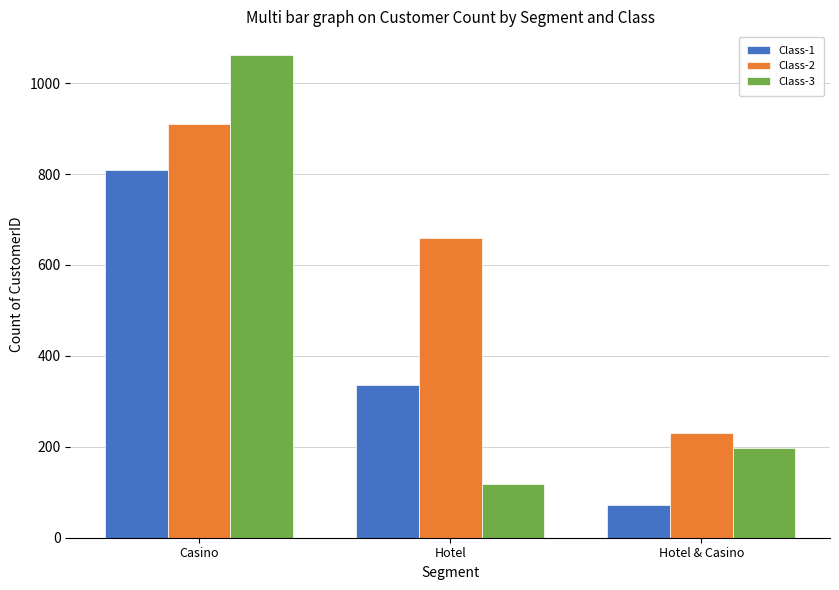

Rank the series by their maximum value, from highest to lowest.

Class-3, Class-2, Class-1